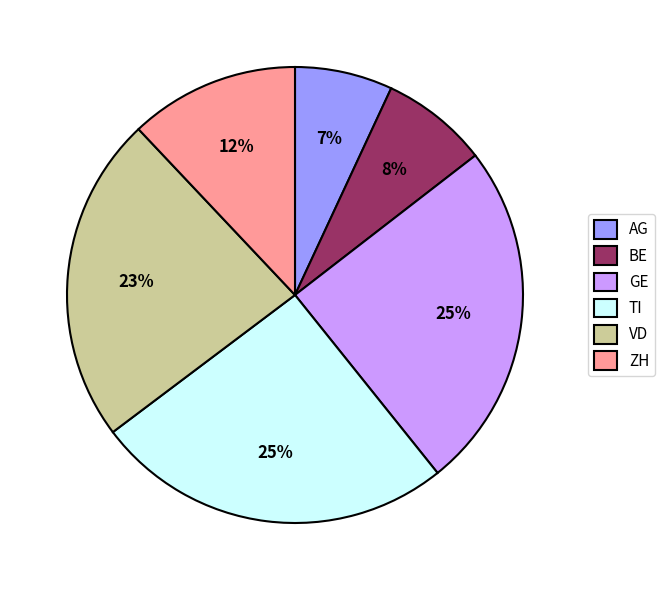

Is the sum of AG and VD greater than half?

No